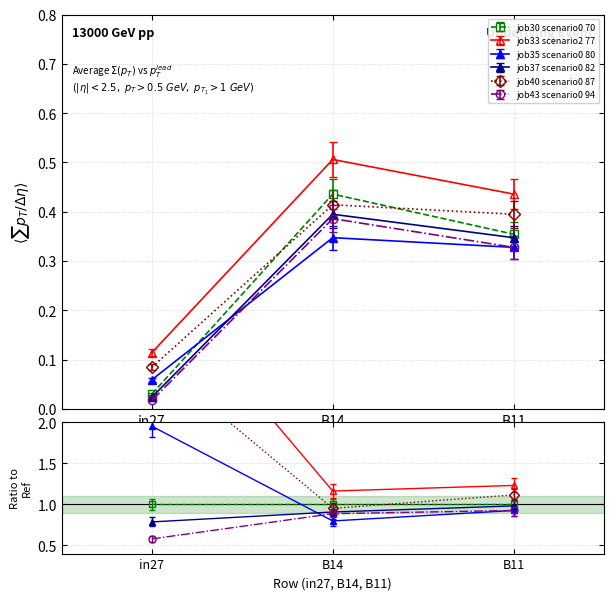

Which category has the highest value in the job40_scenario0_87 series?

B14